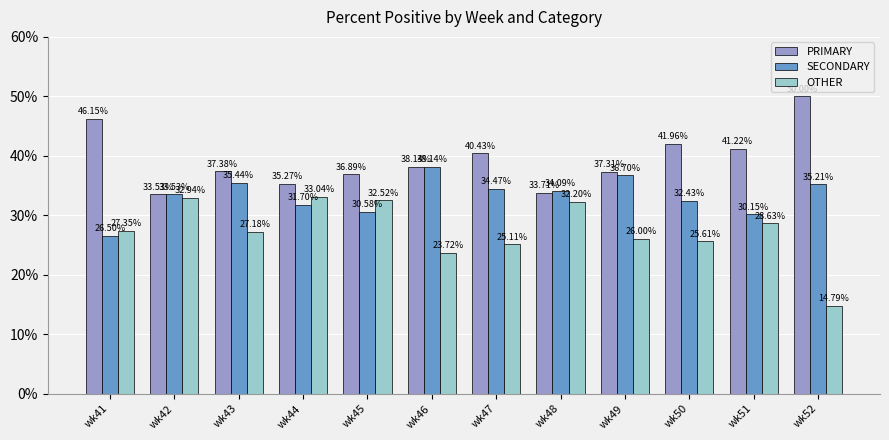

Between wk44 and wk45, which series saw the biggest shift?

PRIMARY